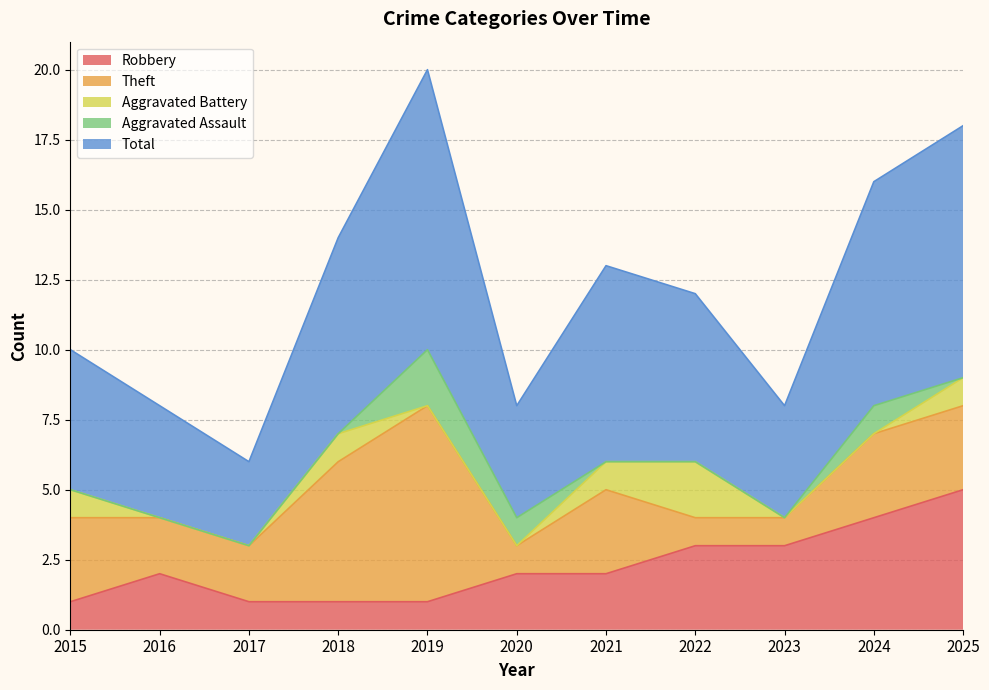

Between which two adjacent categories do Aggravated Battery and Theft first intersect?

2021 and 2022